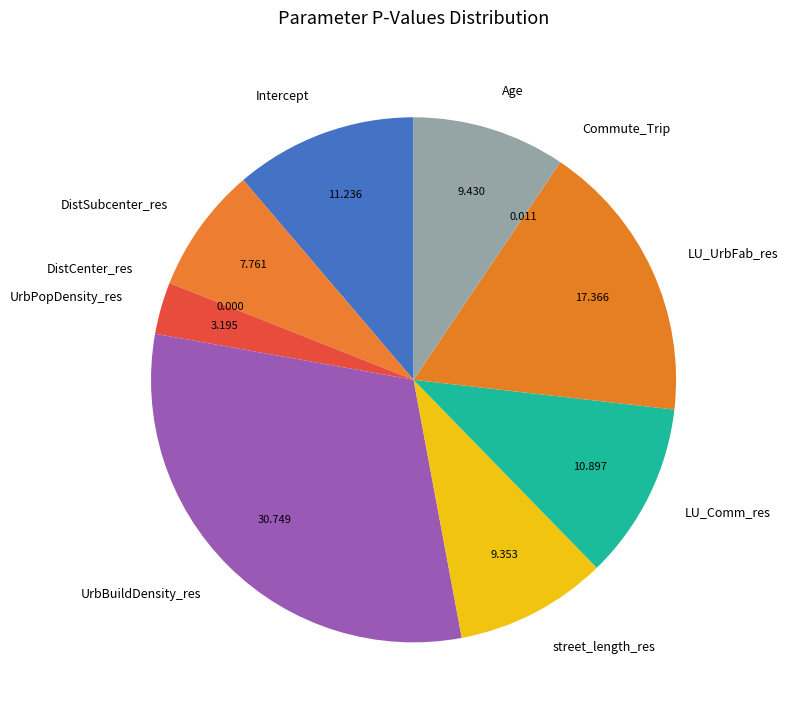

Combined, do UrbPopDensity_res and Intercept account for over 50%?

No